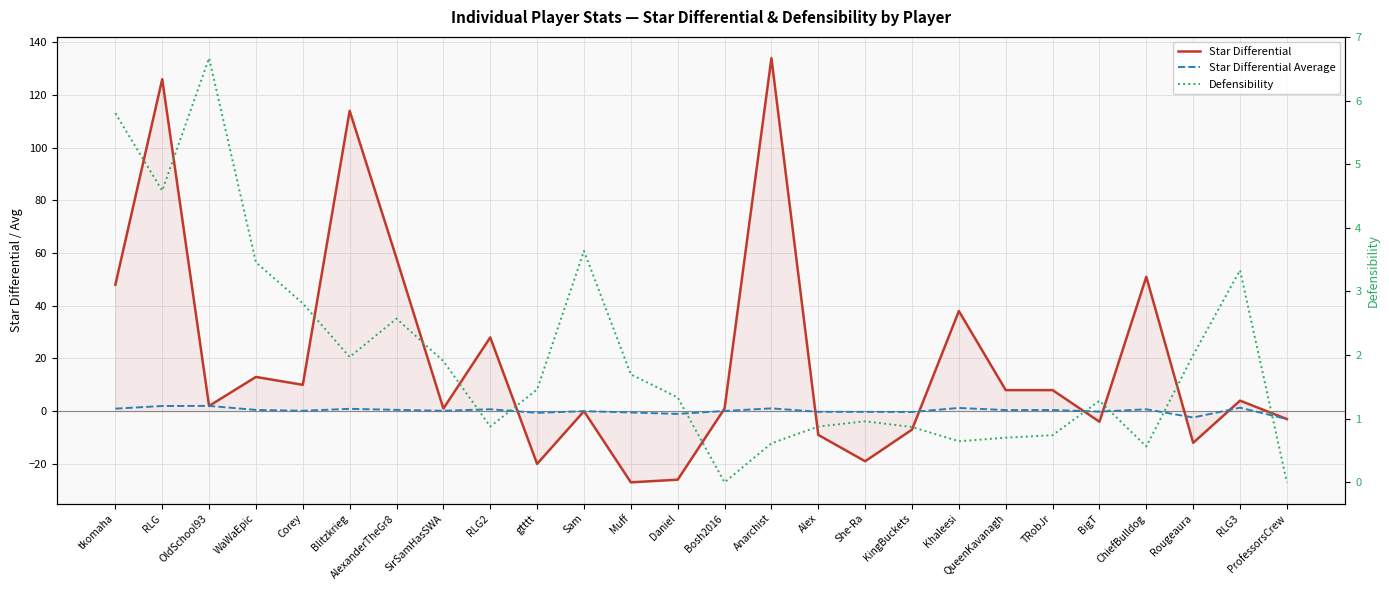

What is the difference between the Star Differential values at QueenKavanagh and She-Ra?

27.0